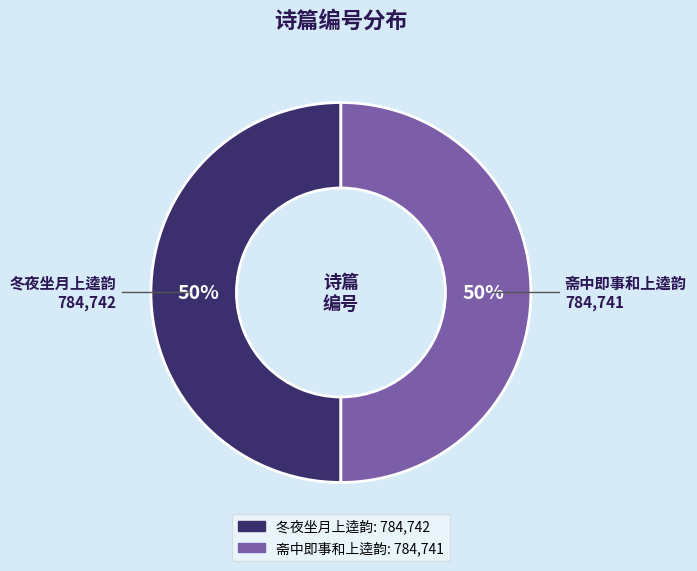

To the nearest percent, what is the average slice percentage?

50%